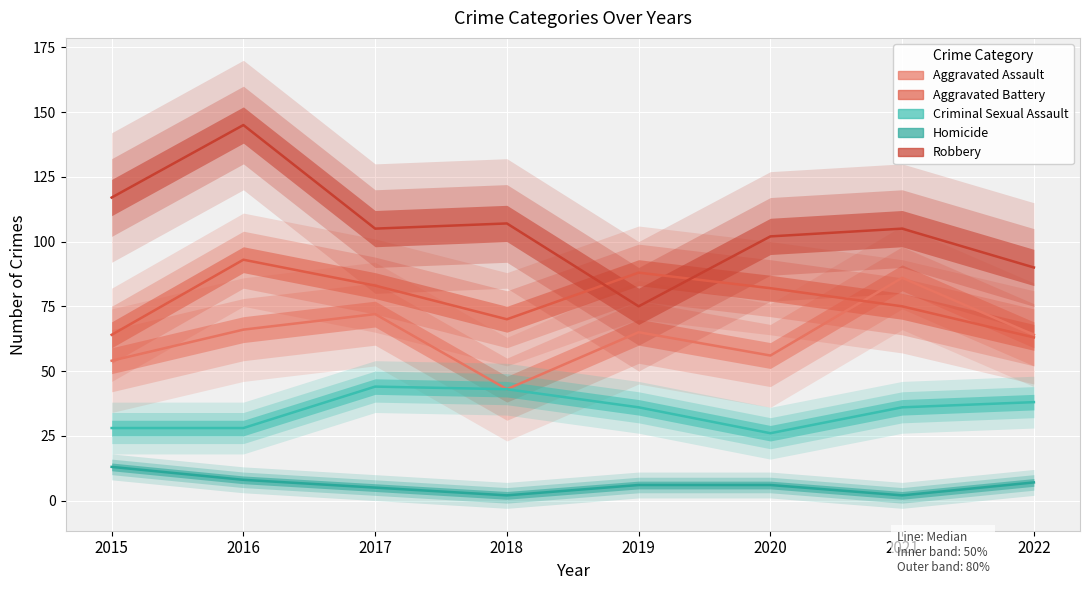

Reading left to right, what are all the values shown in this chart?

Aggravated Assault: 54	66	72	43	65	56	86	64
Aggravated Battery: 64	93	83	70	88	82	75	63
Criminal Sexual Assault: 28	28	44	43	36	26	36	38
Homicide: 13	8	5	2	6	6	2	7
Robbery: 117	145	105	107	75	102	105	90